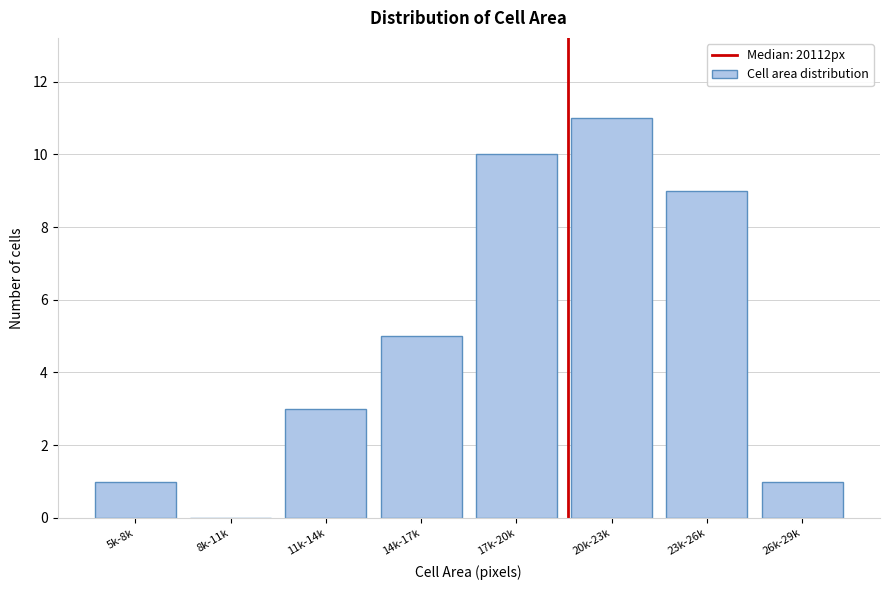

Reading left to right, transcribe all the data shown in this chart.

5k-8k=1	8k-11k=0	11k-14k=3	14k-17k=5	17k-20k=10	20k-23k=11	23k-26k=9	26k-29k=1